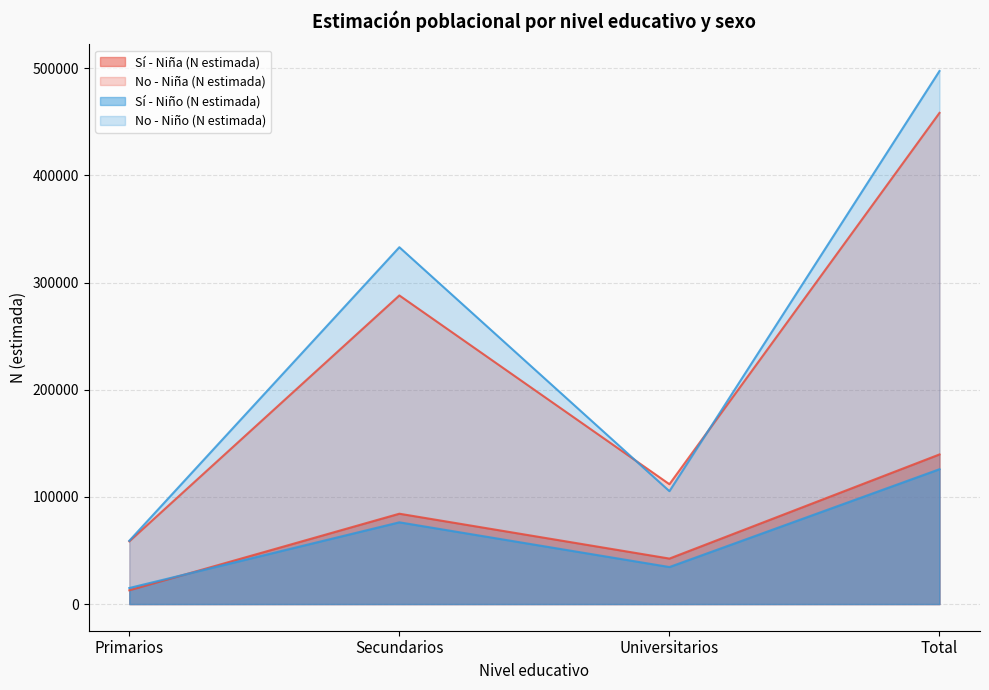

The value of No - Niña (N estimada) at Universitarios is 111839. True or false?

True